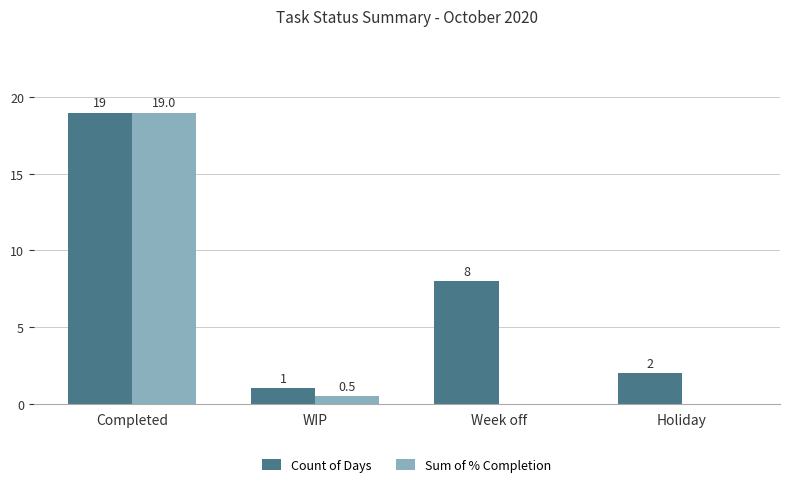

How many categories are shown in the chart?

4